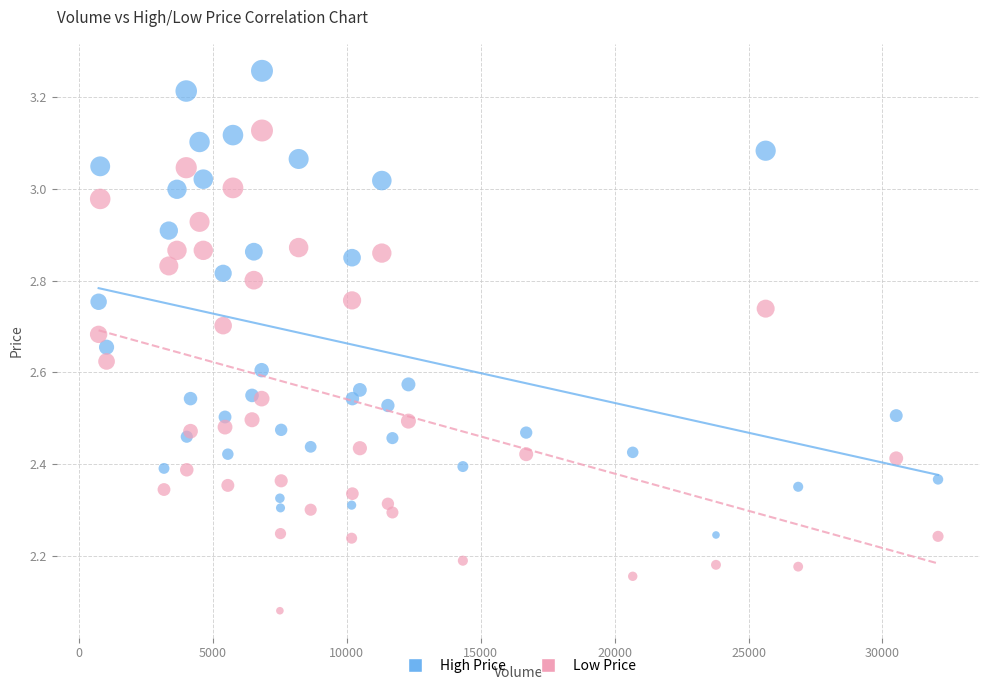

What is the X range (max minus min) for the scatter plot?

31332.0